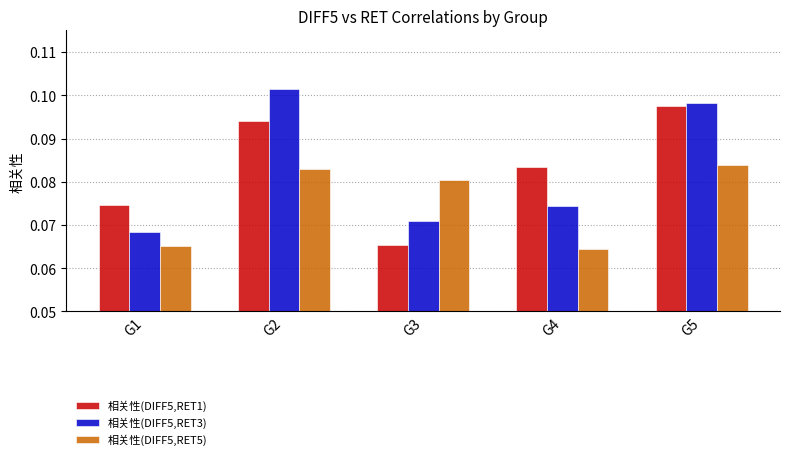

Count the 相关性(DIFF5,RET5) values in the range 0 to 1.

5